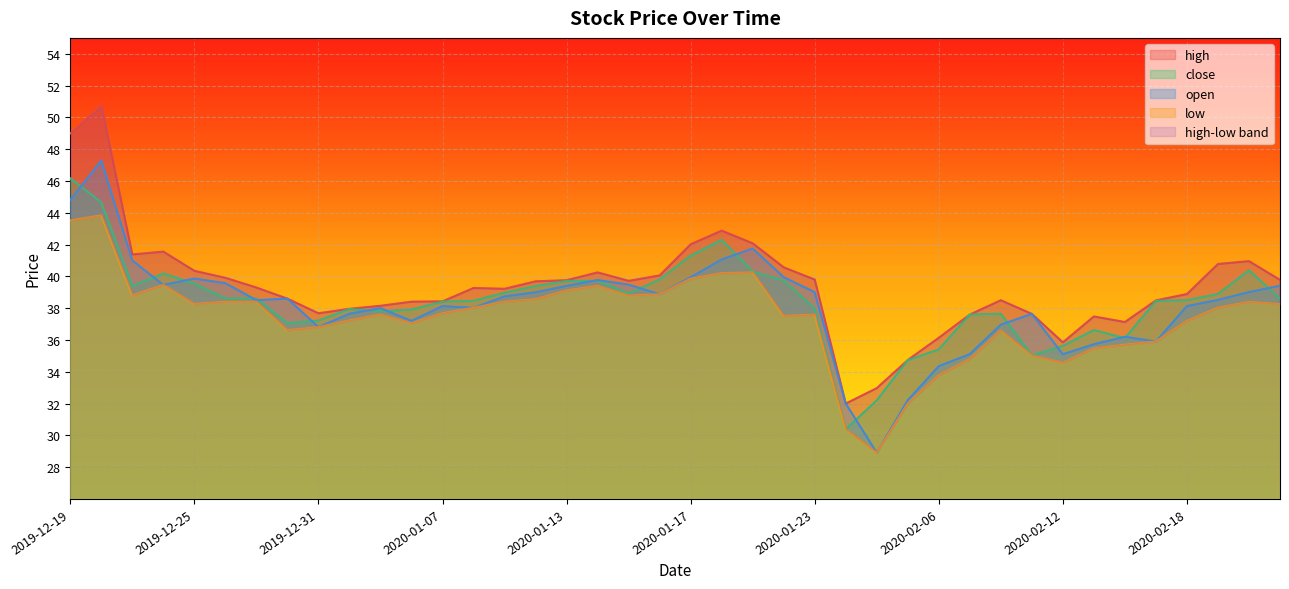

Where do open and close first cross each other?

2019-12-19 and 2019-12-20